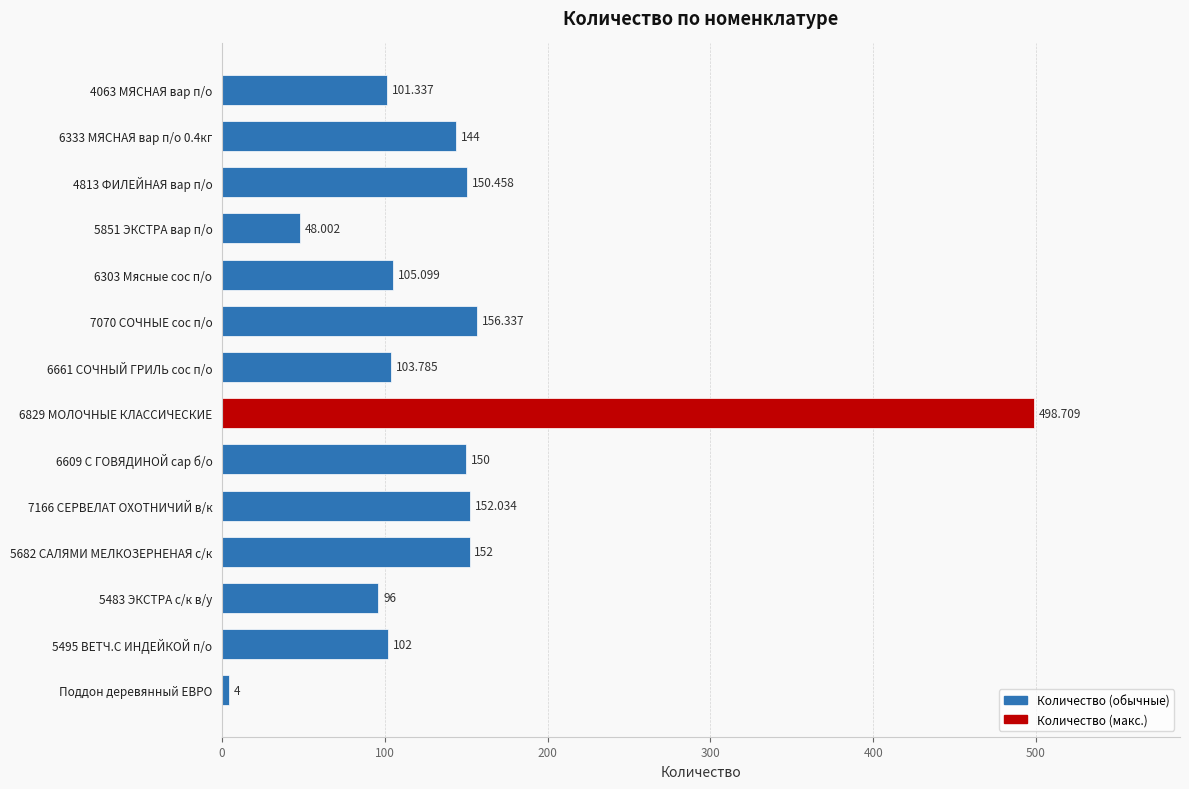

How many distinct data groups are displayed?

1